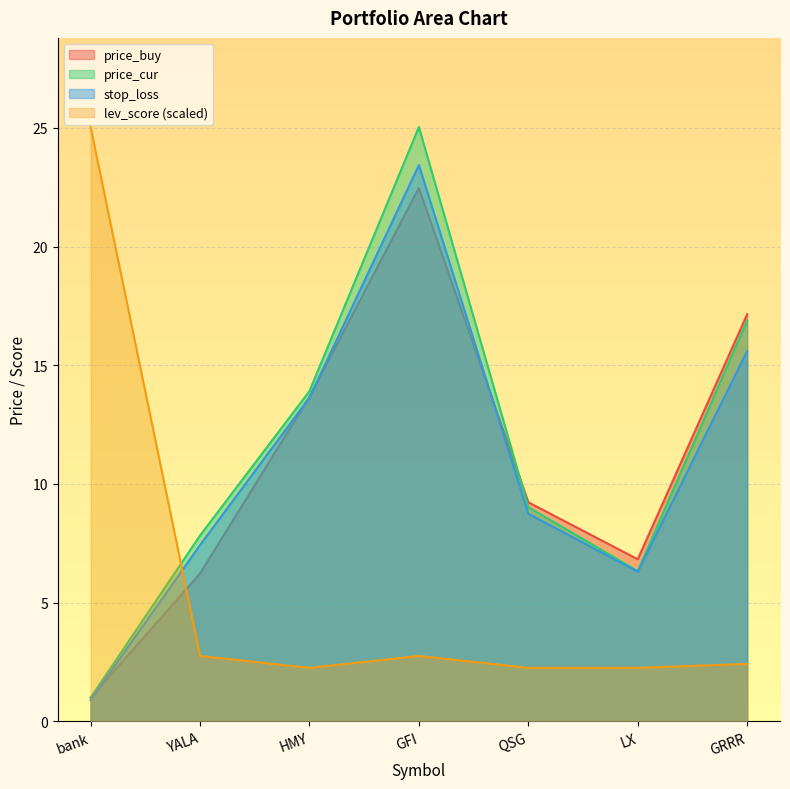

Is the value of stop_loss at QSG greater than the value of price_cur at GRRR?

No